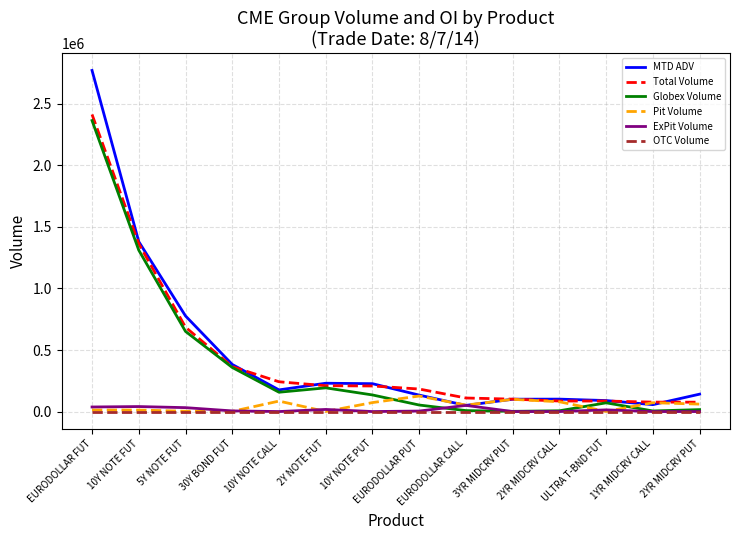

What is the difference between the maximum and minimum values in the MTD ADV series?

2721953.0